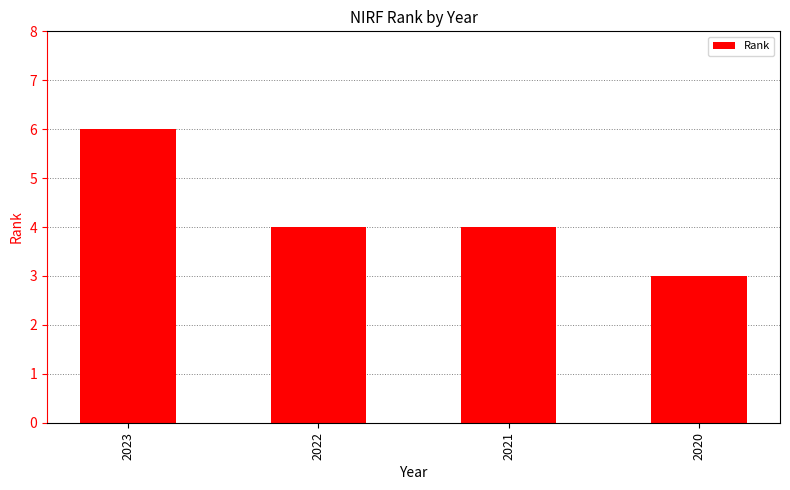

True or false: the data shows 2 at 2023.

False